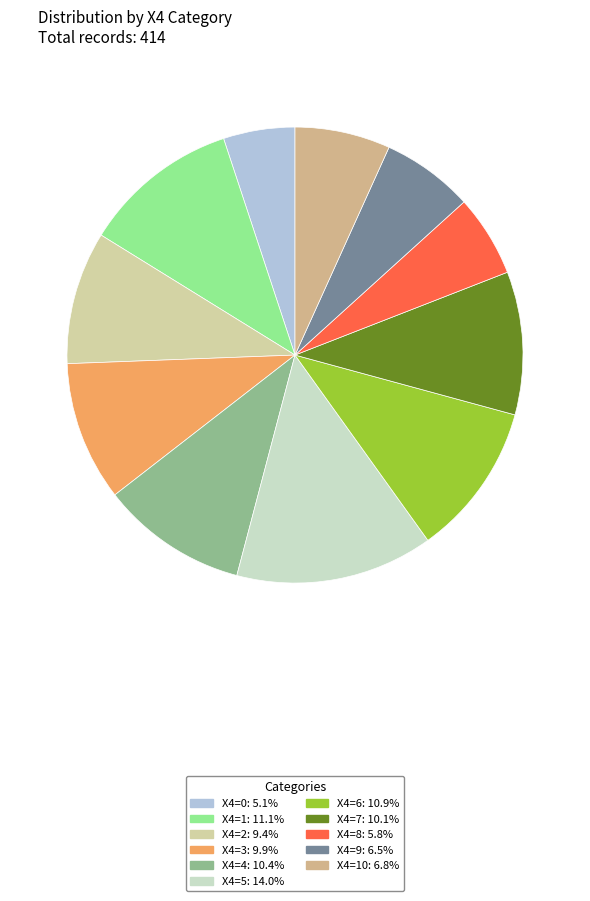

How many segments does this pie chart have?

11